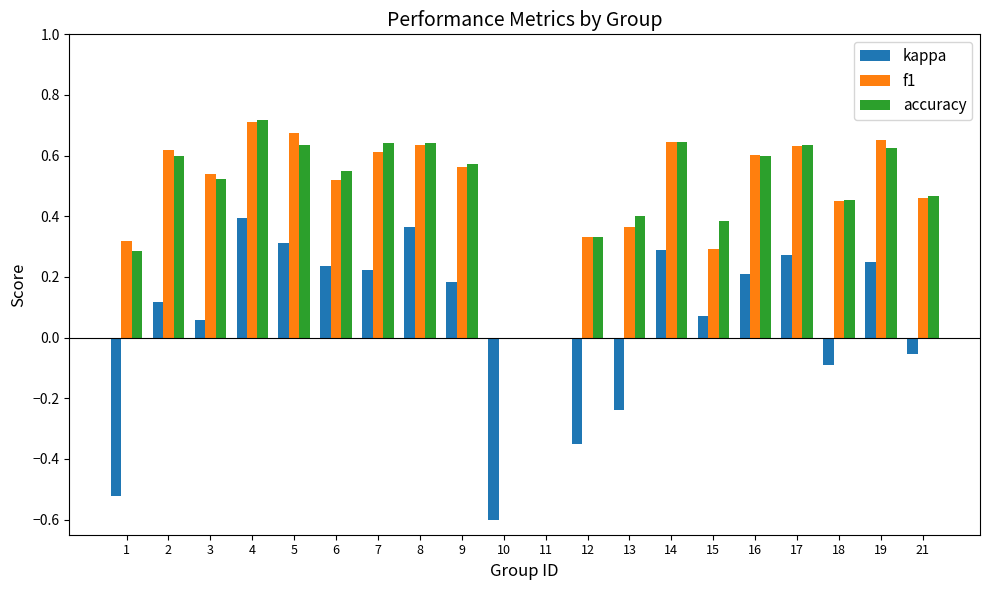

What is the sum of all f1 values?

9.6